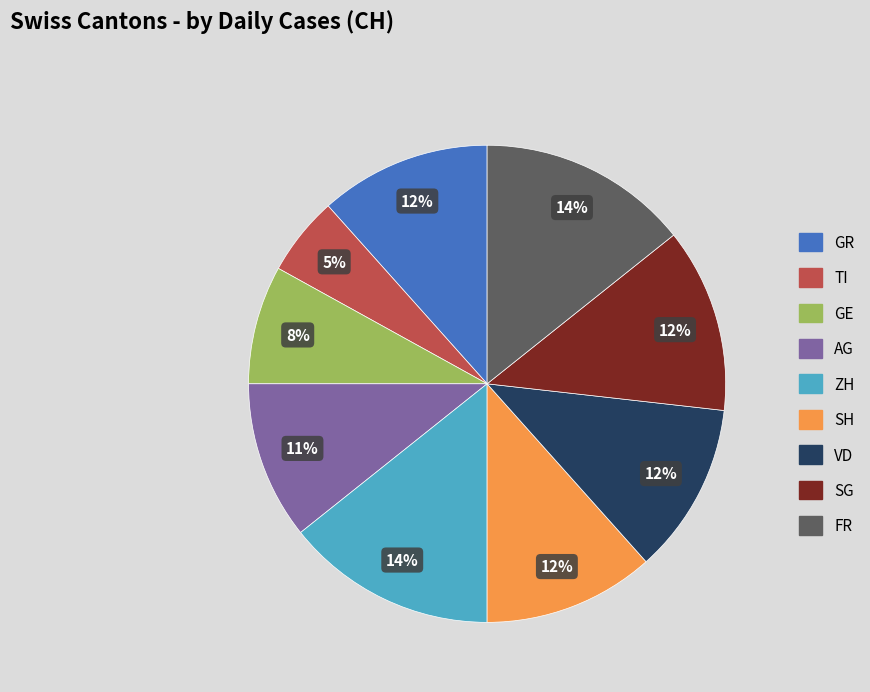

To the nearest percent, what is the difference between the AG and GR slice percentages?

1%